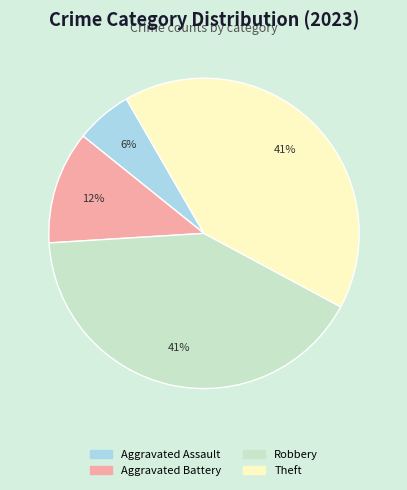

Does any single category account for the majority?

No